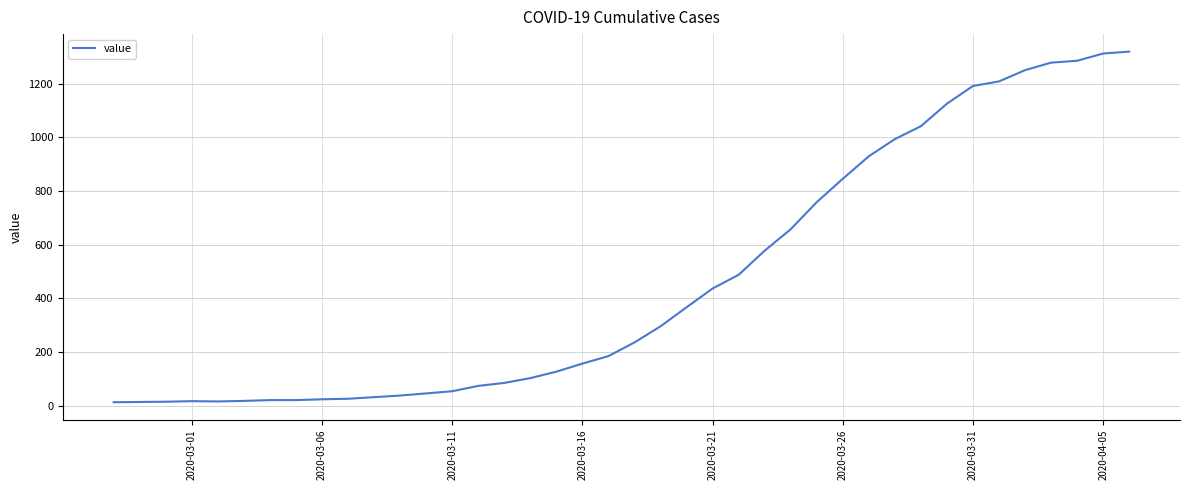

What is the difference between the maximum and minimum values?

1307